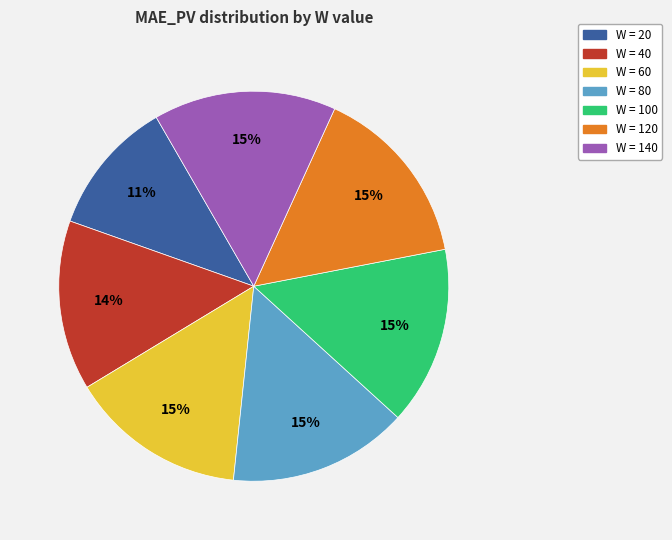

To the nearest percent, what is the difference between the largest and smallest slice percentages?

4%